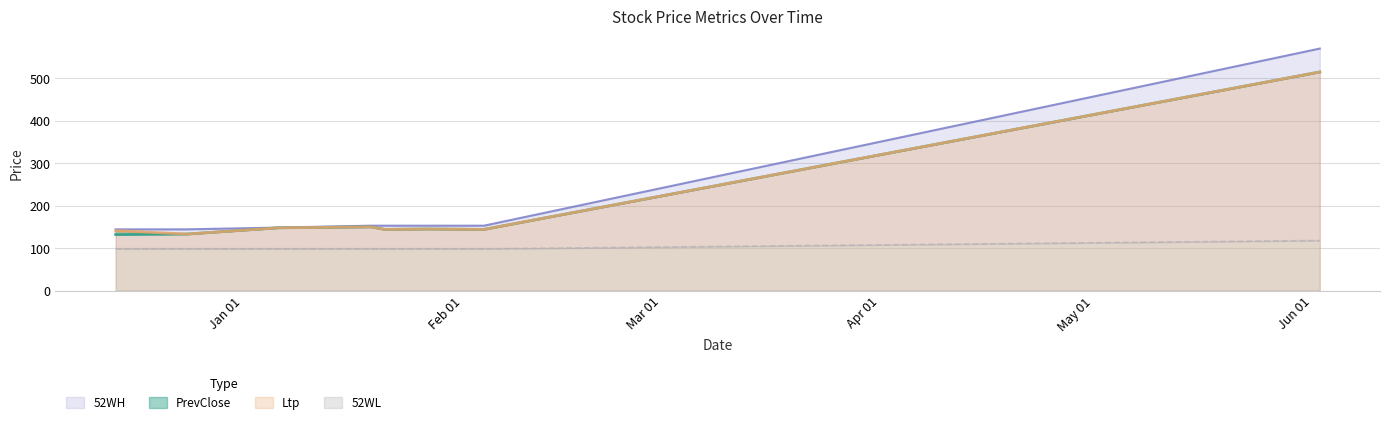

Reading right to left, transcribe all the data shown in this chart.

PrevClose: 2022-06-02=514.9	2022-02-04=144.0	2022-01-27=145.0	2022-01-21=144.0	2022-01-19=150.0	2022-01-06=147.8	2021-12-24=133.0	2021-12-15=131.8	2021-12-14=131.8
Ltp: 2022-06-02=514.9	2022-02-04=144.0	2022-01-27=145.0	2022-01-21=144.0	2022-01-19=150.0	2022-01-06=147.8	2021-12-24=133.0	2021-12-15=140.5	2021-12-14=140.5
52WH: 2022-06-02=570.0	2022-02-04=152.8	2022-01-27=152.8	2022-01-21=152.8	2022-01-19=152.8	2022-01-06=148.3	2021-12-24=144.1	2021-12-15=144.1	2021-12-14=144.1
52WL: 2022-06-02=117.9	2022-02-04=98.3	2022-01-27=98.3	2022-01-21=98.3	2022-01-19=98.3	2022-01-06=98.3	2021-12-24=98.3	2021-12-15=98.3	2021-12-14=98.3